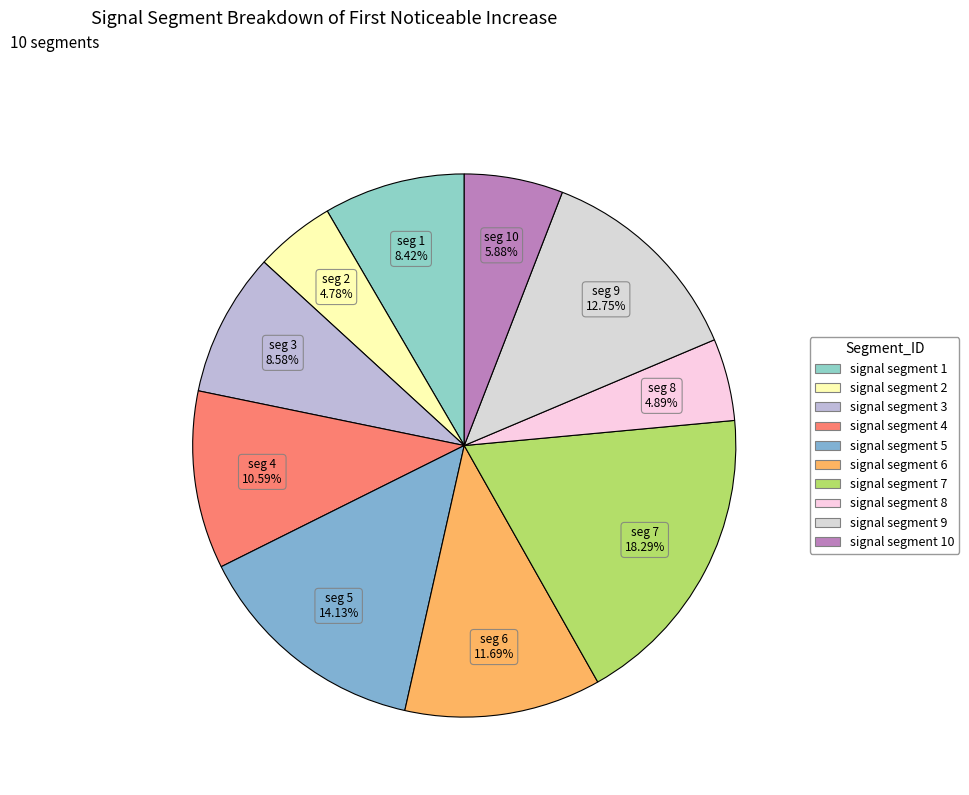

Combined, what portion of the pie is signal segment 8 and signal segment 10?

10.8%